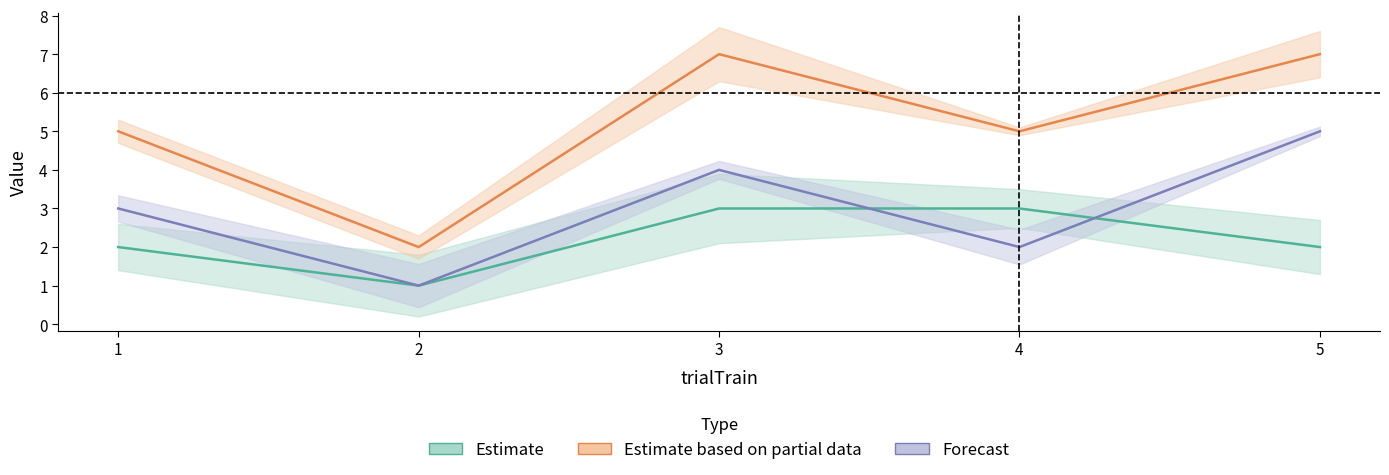

What is the spread (max minus min) of values at 2?

1